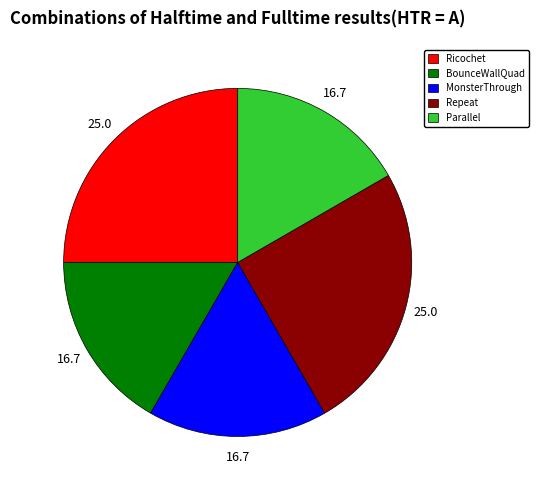

Is it true that Repeat is 25% of the pie?

True